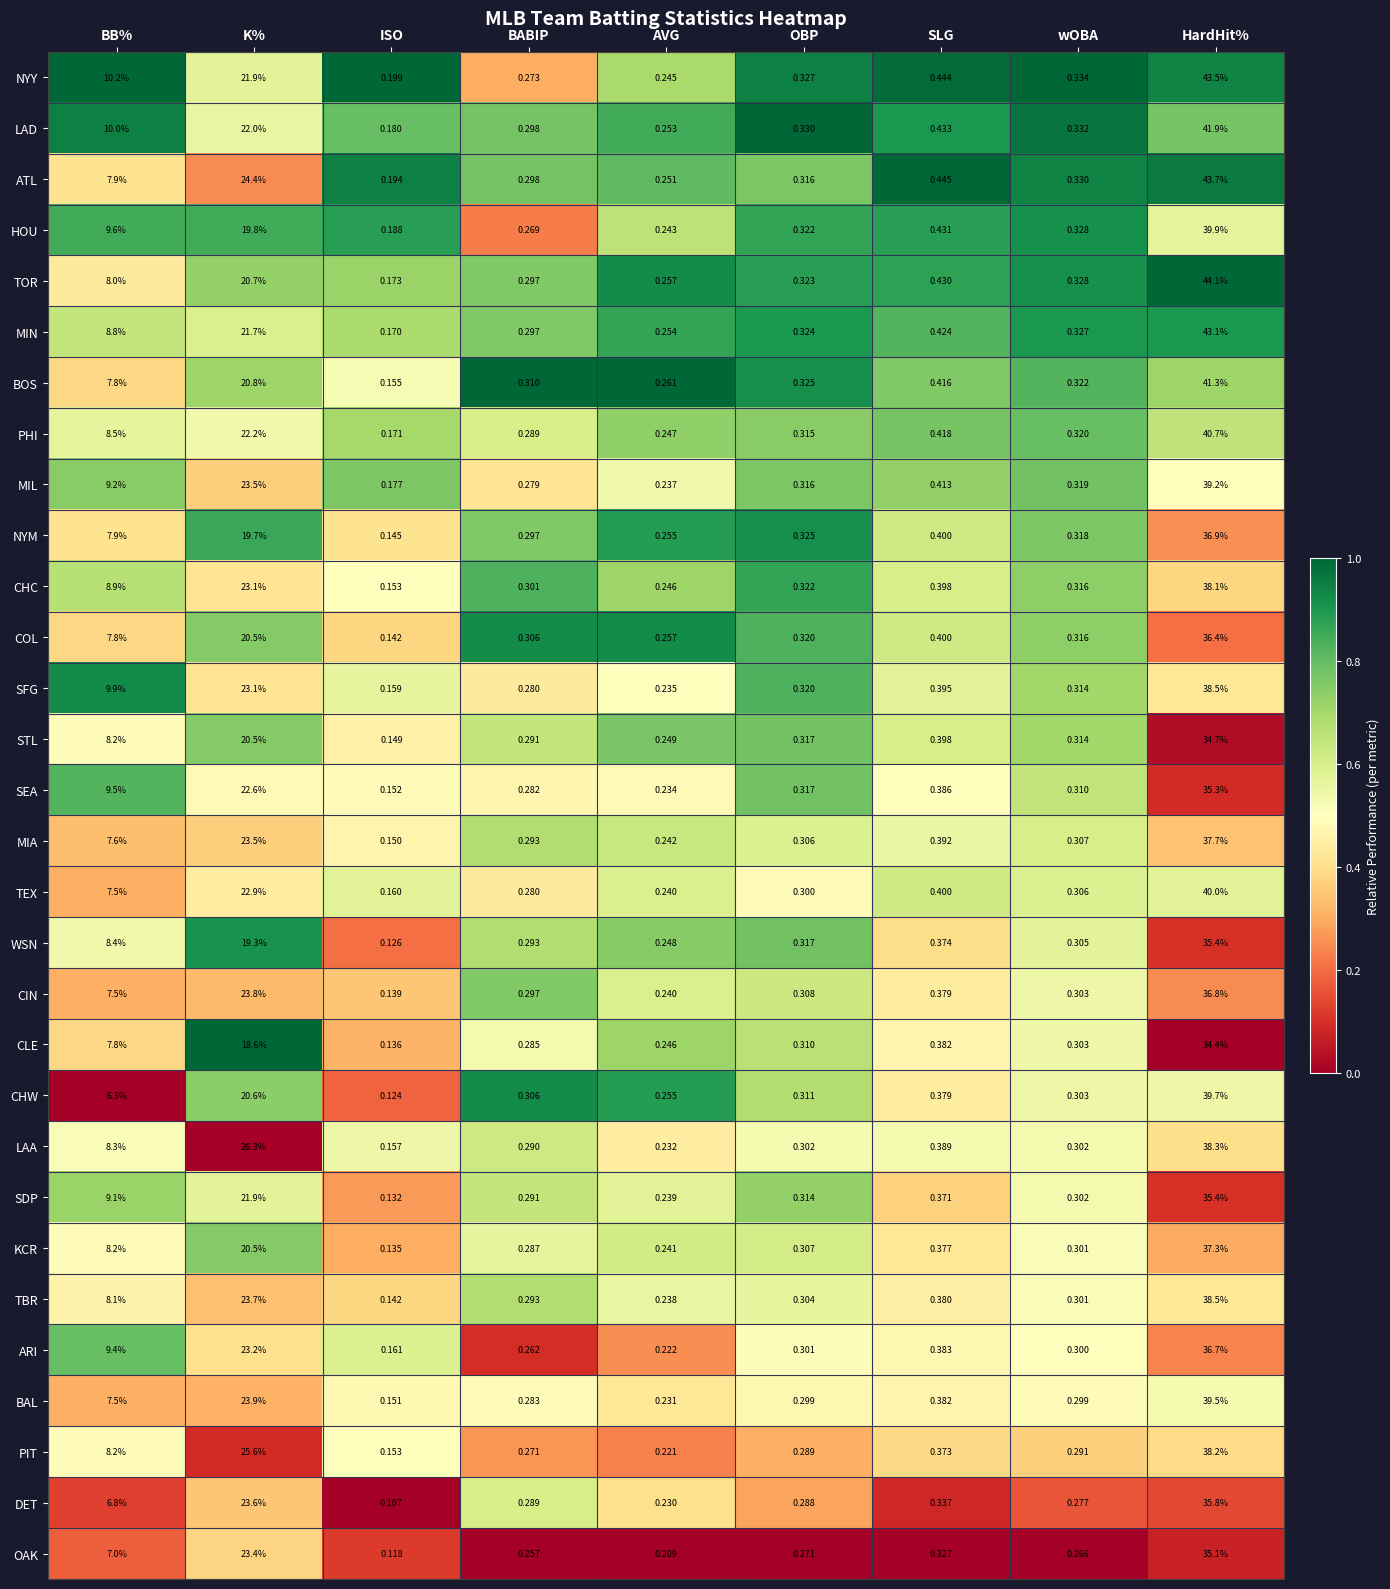

Which label corresponds to the smallest value in the chart?

ISO